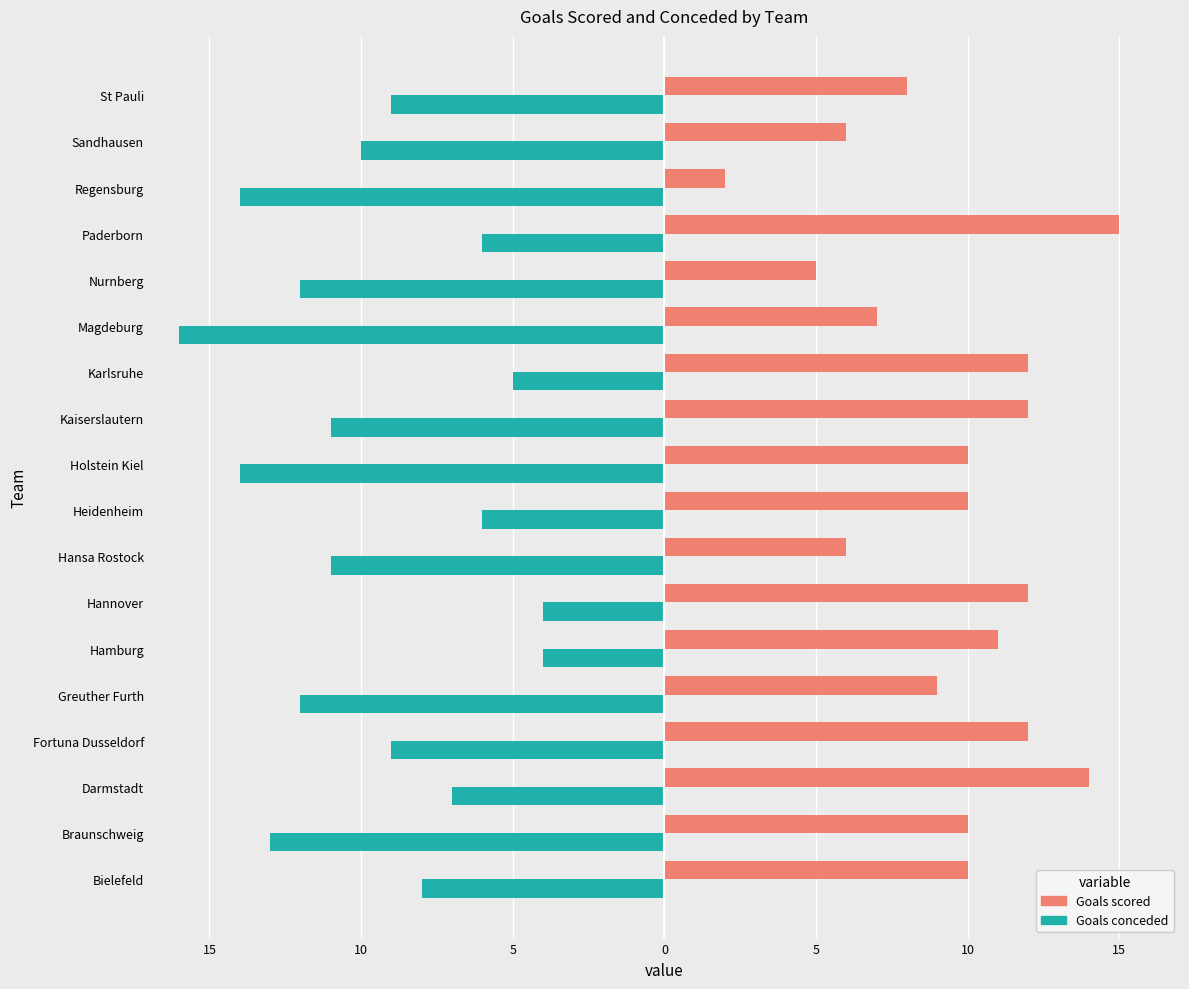

At how many categories does at least one series exceed 3?

17